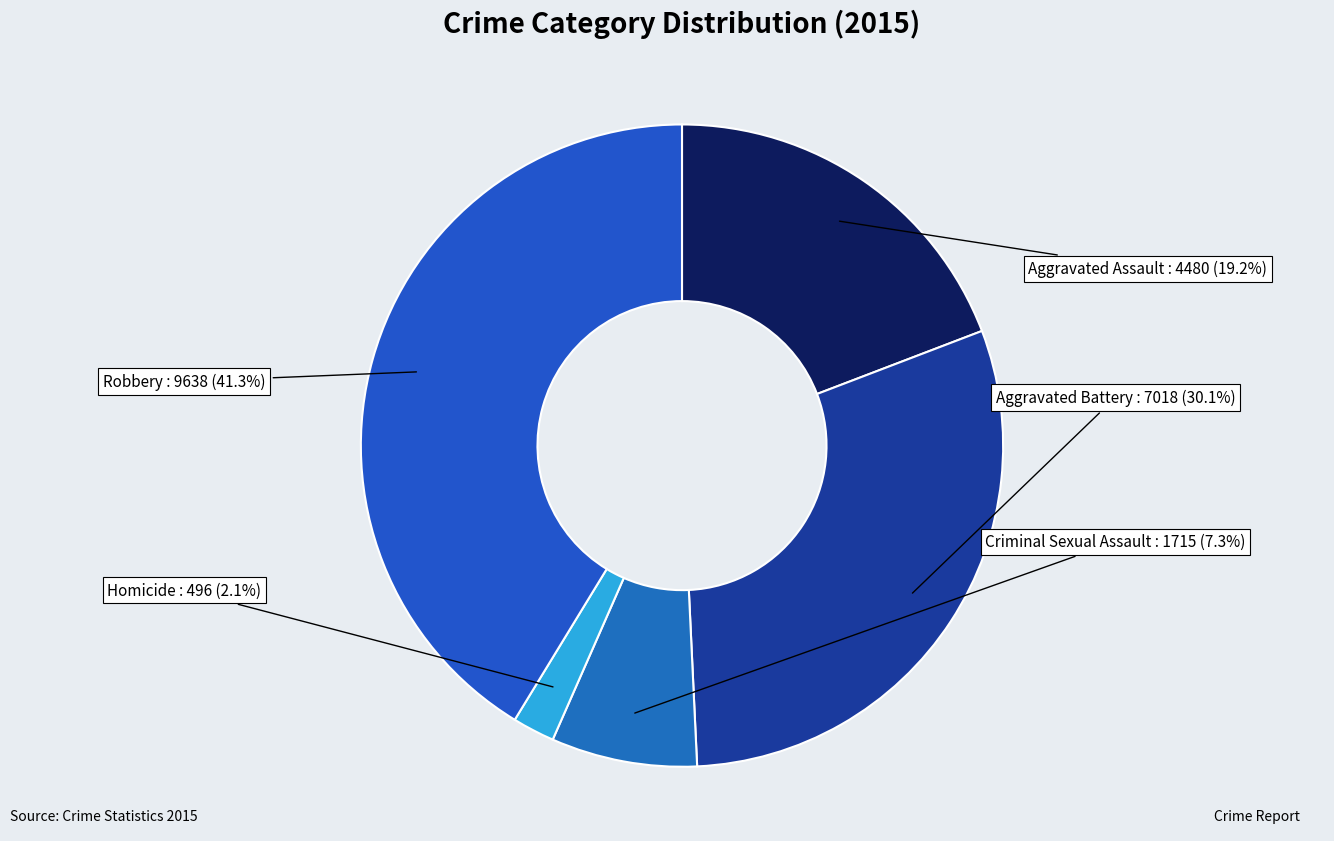

Is there any slice that represents more than half of the pie?

No